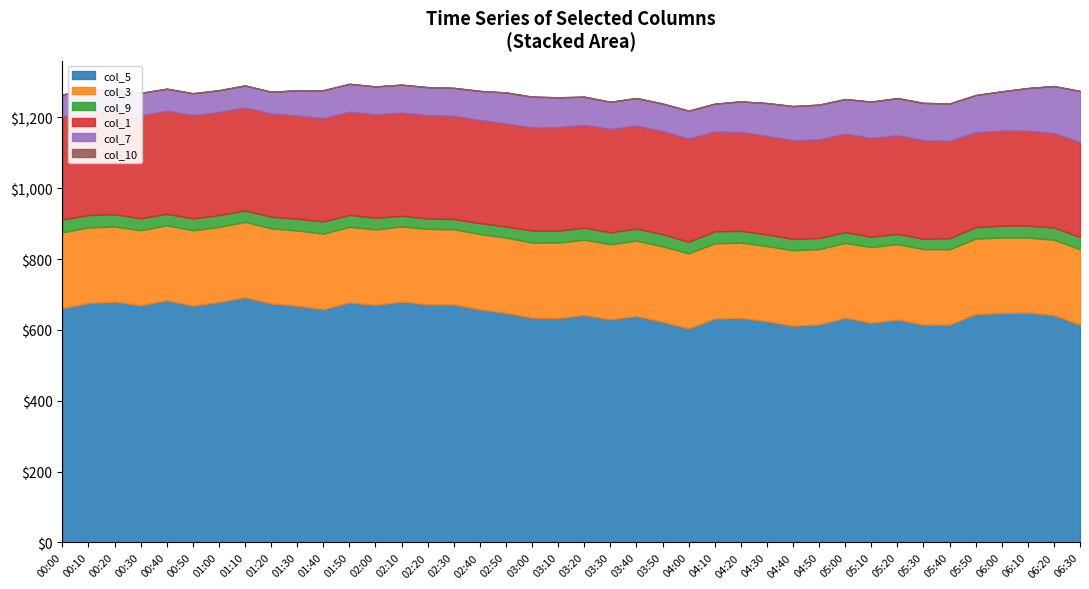

True or false: col_10 has more than 2 points higher than both neighbors.

False